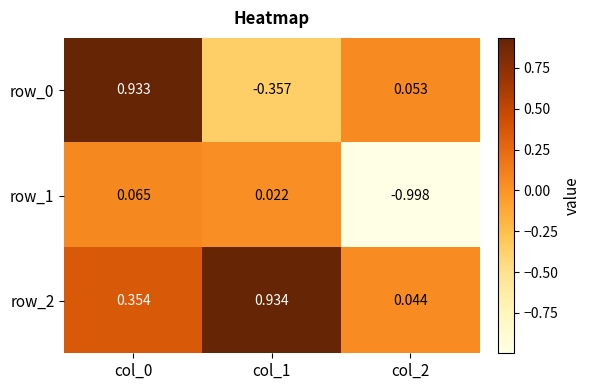

Which series has the largest total across all categories?

row_2